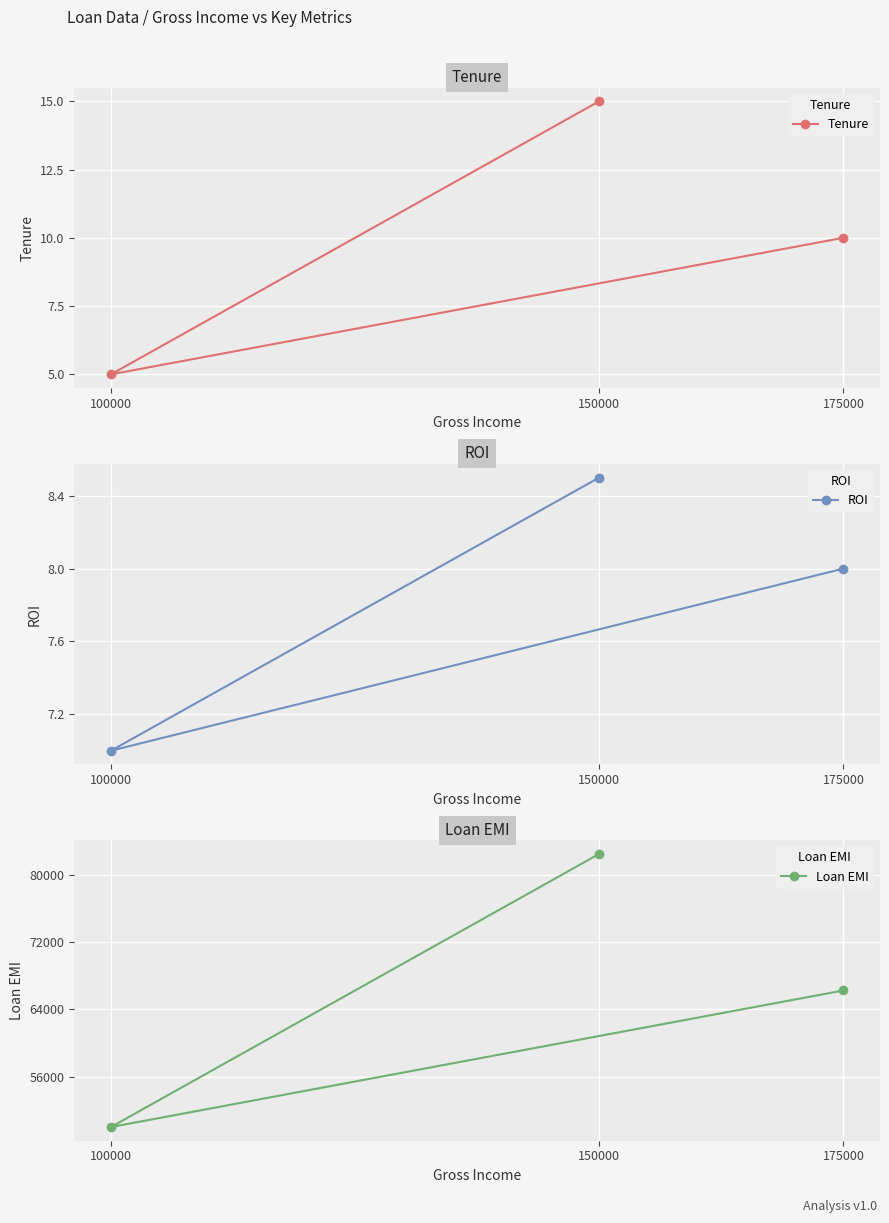

How many series are shown in this chart?

3